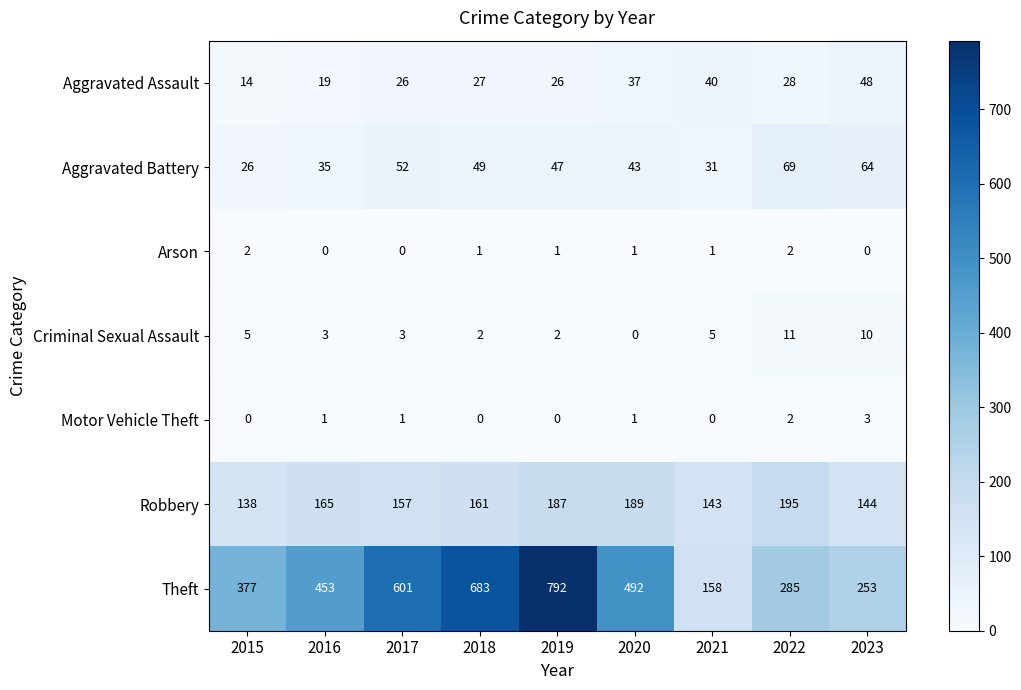

What is the maximum value shown in the chart?

792